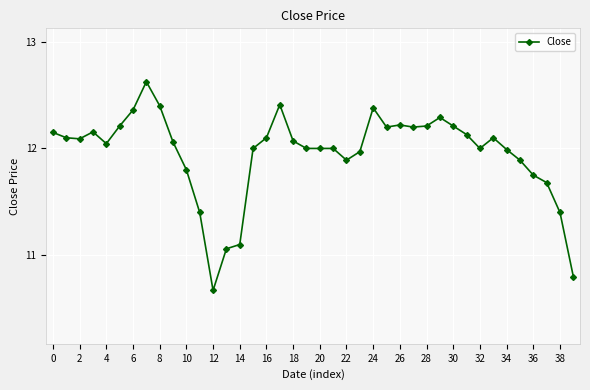

How many distinct data groups are displayed?

1